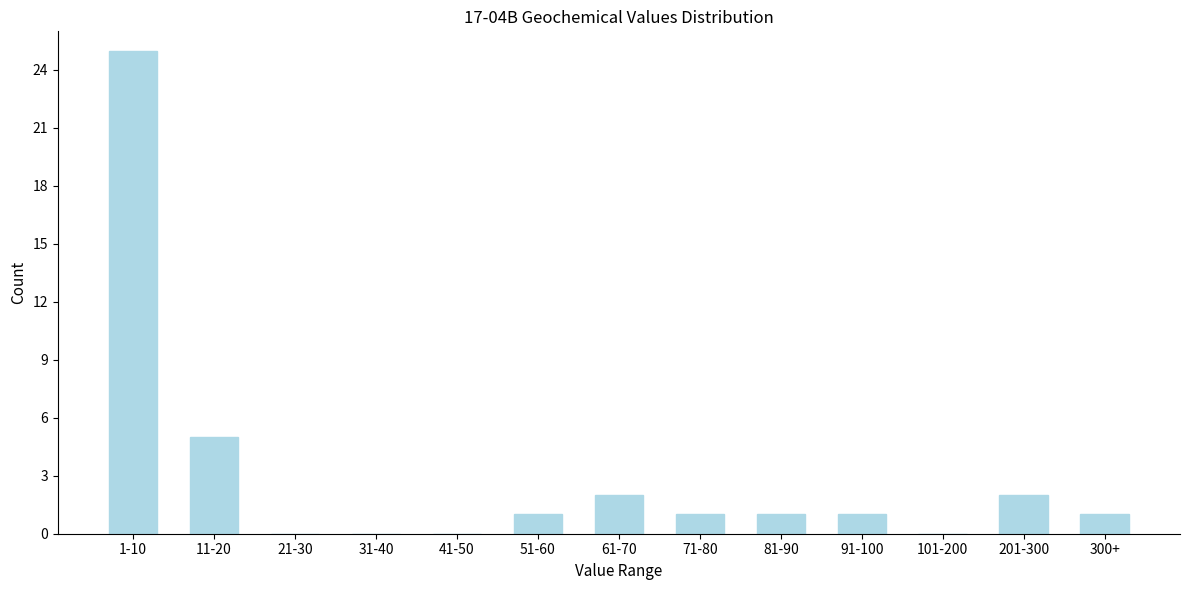

Reading left to right, extract all data points from this chart.

1-10=25	11-20=5	21-30=0	31-40=0	41-50=0	51-60=1	61-70=2	71-80=1	81-90=1	91-100=1	101-200=0	201-300=2	300+=1